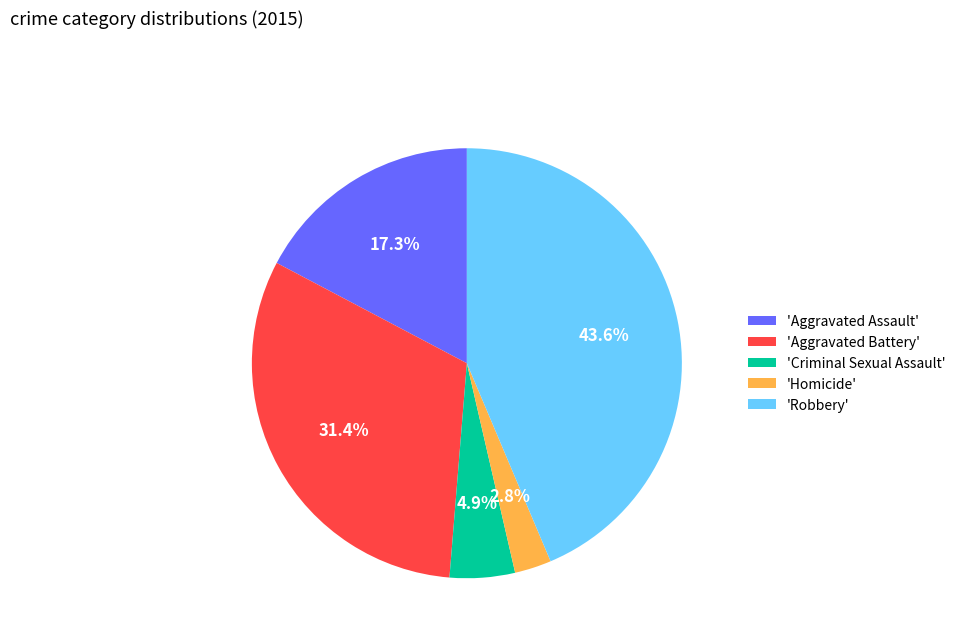

Approximately how many times larger is the value at 'Criminal Sexual Assault' compared to 'Homicide'?

1.8